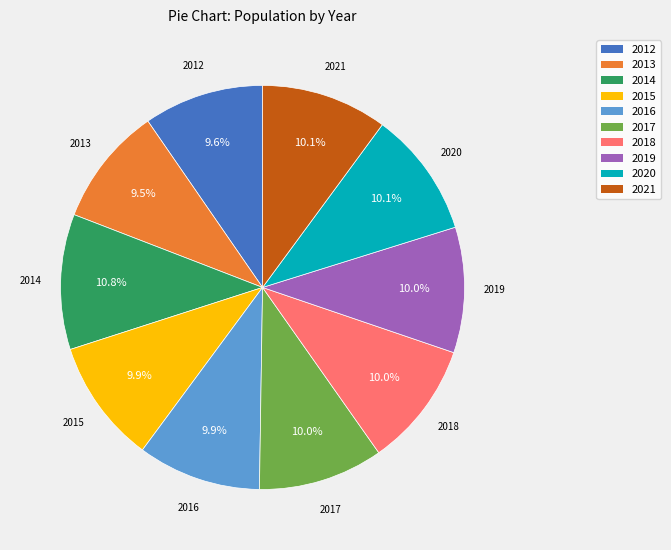

Count the number of slices in the pie.

10